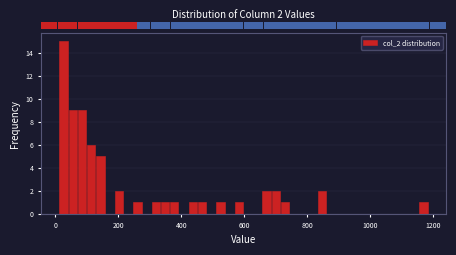

Around what value on the x-axis is the tallest bar? Give the approximate position of its centre, as read against the axis.

20